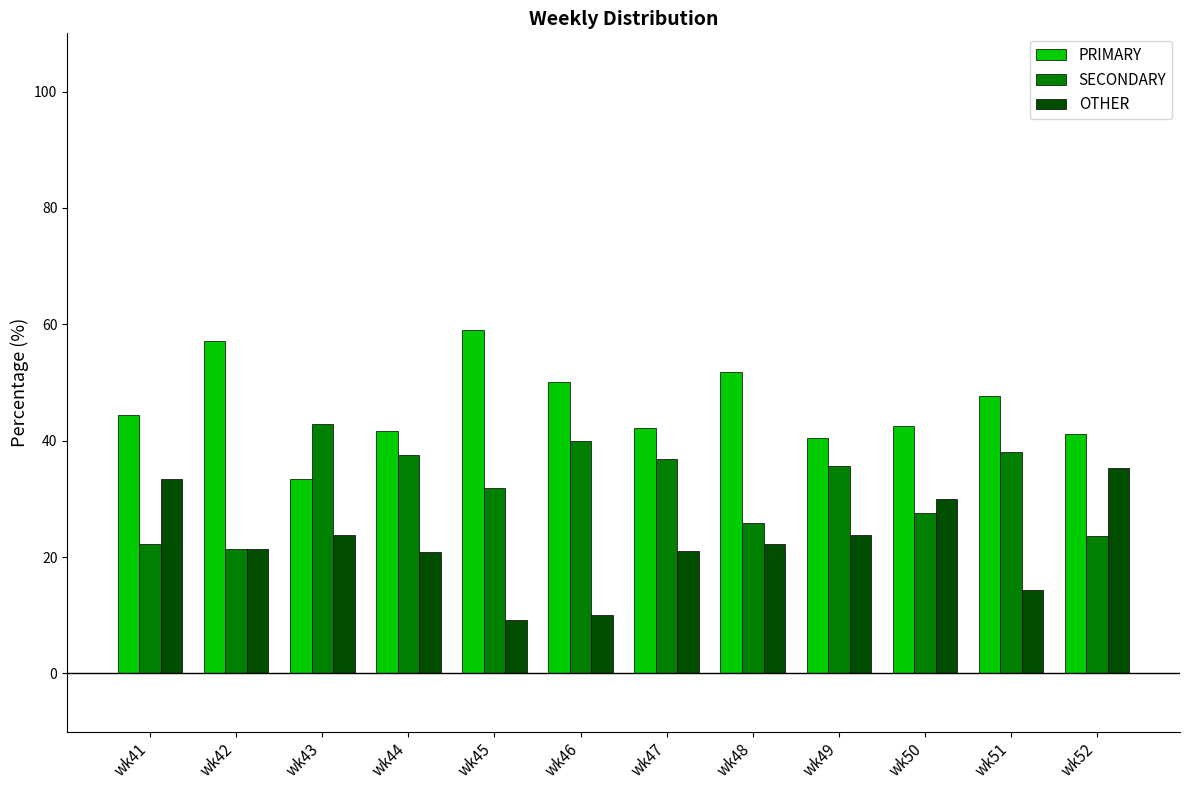

Rank the series by their average value, from highest to lowest.

PRIMARY, SECONDARY, OTHER